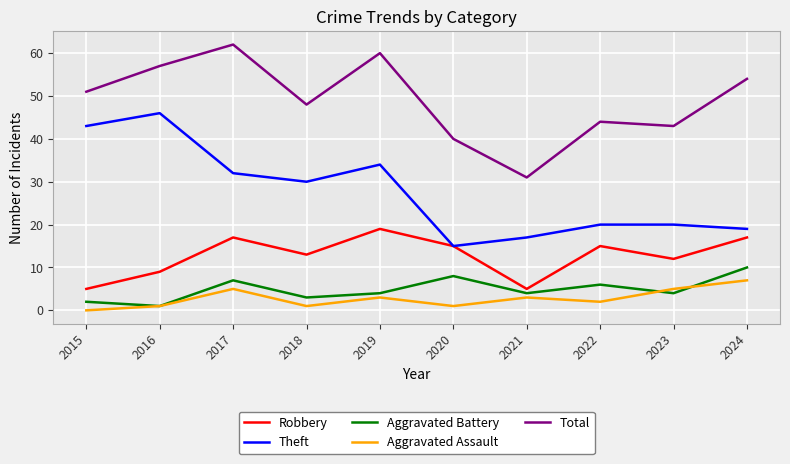

True or false: Aggravated Battery has a value of 3 at 2018.

True